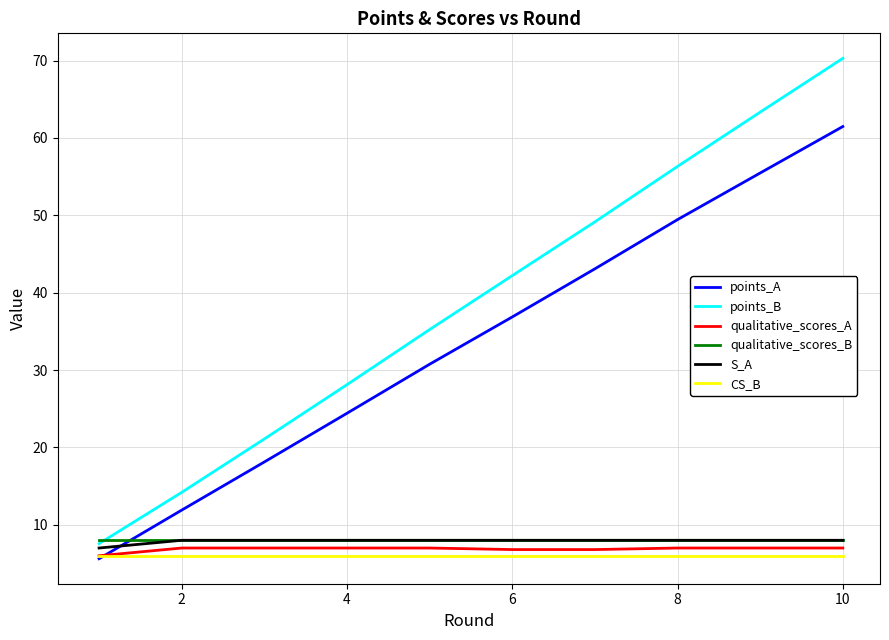

What is the average value of the points_B series?

38.8